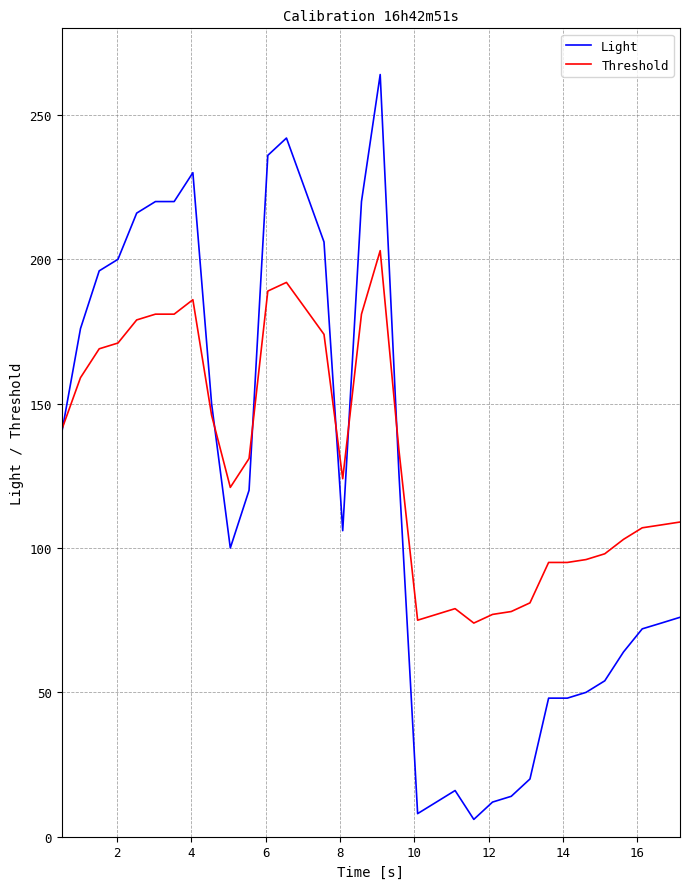

List the series in order of their peak value, lowest first.

Threshold, Light